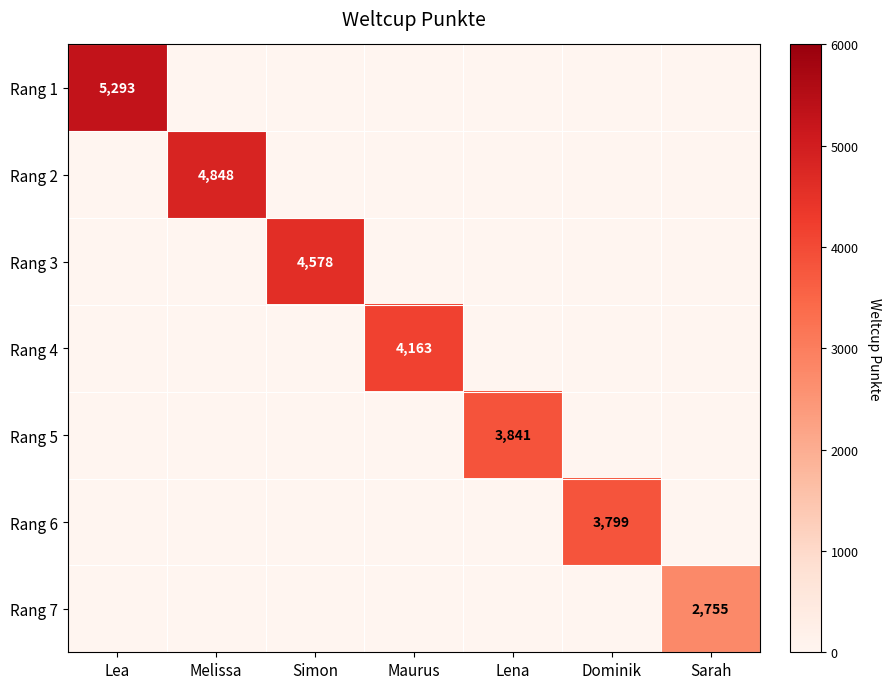

At how many categories does at least one series exceed 1862?

7